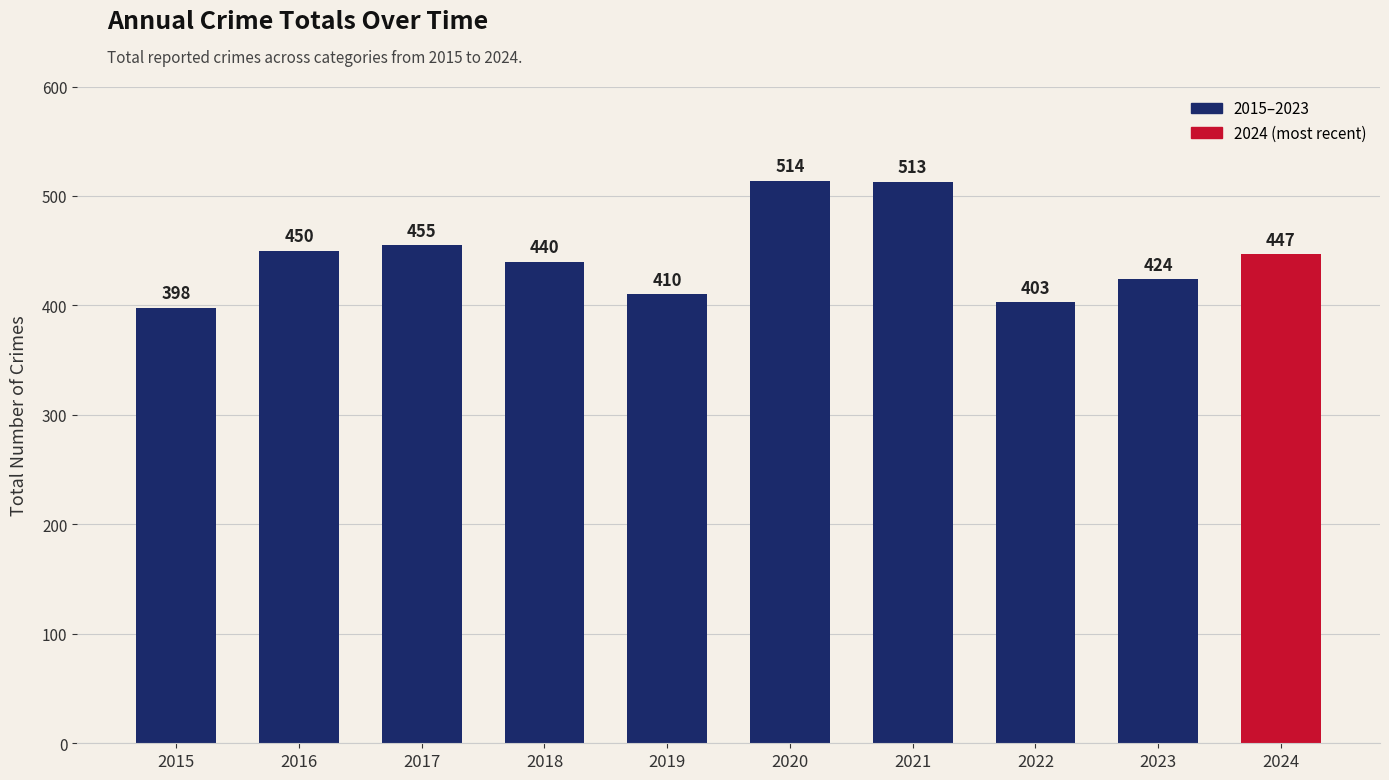

Reading right to left, list all the values displayed in this chart.

447	424	403	513	514	410	440	455	450	398